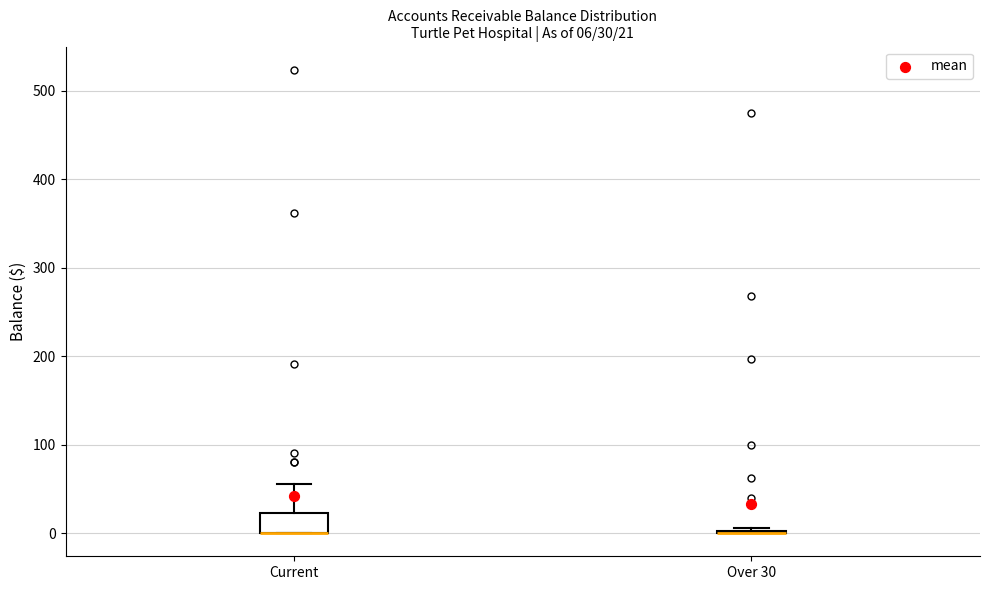

Which box is the tallest, from its lower edge to its upper edge?

Current